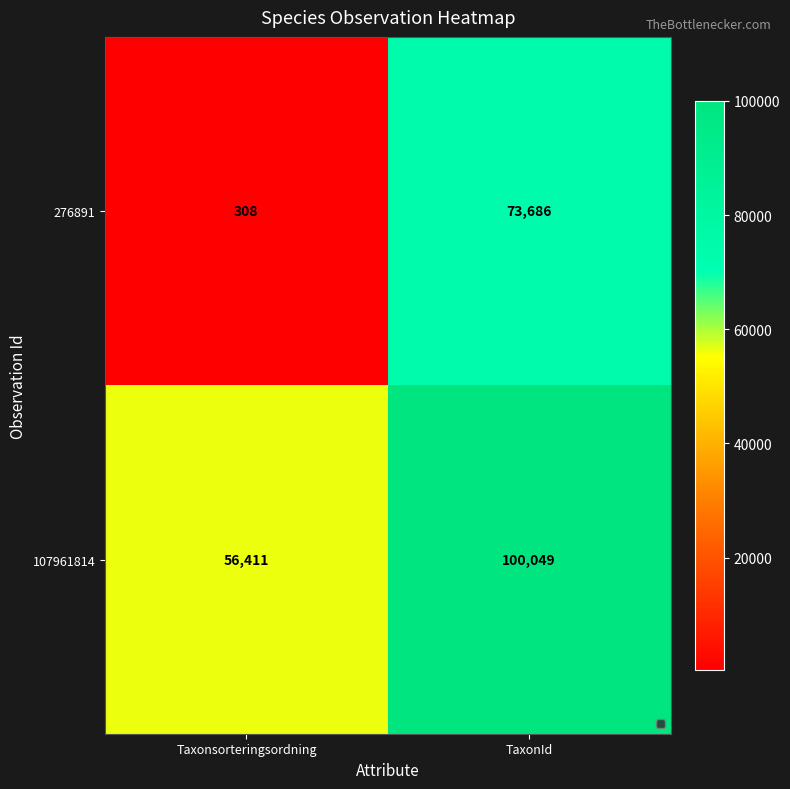

Reading left to right, extract all data points from this chart.

276891: 308	73686
107961814: 56411	100049